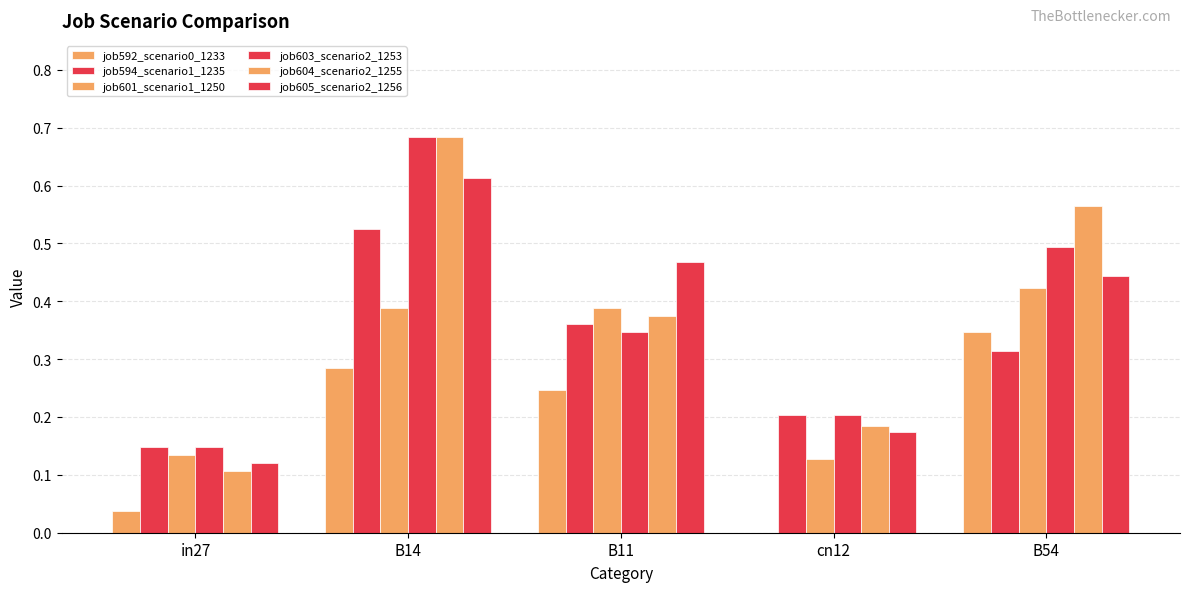

What is the difference between the maximum and minimum values in the job592_scenario0_1233 series?

0.3